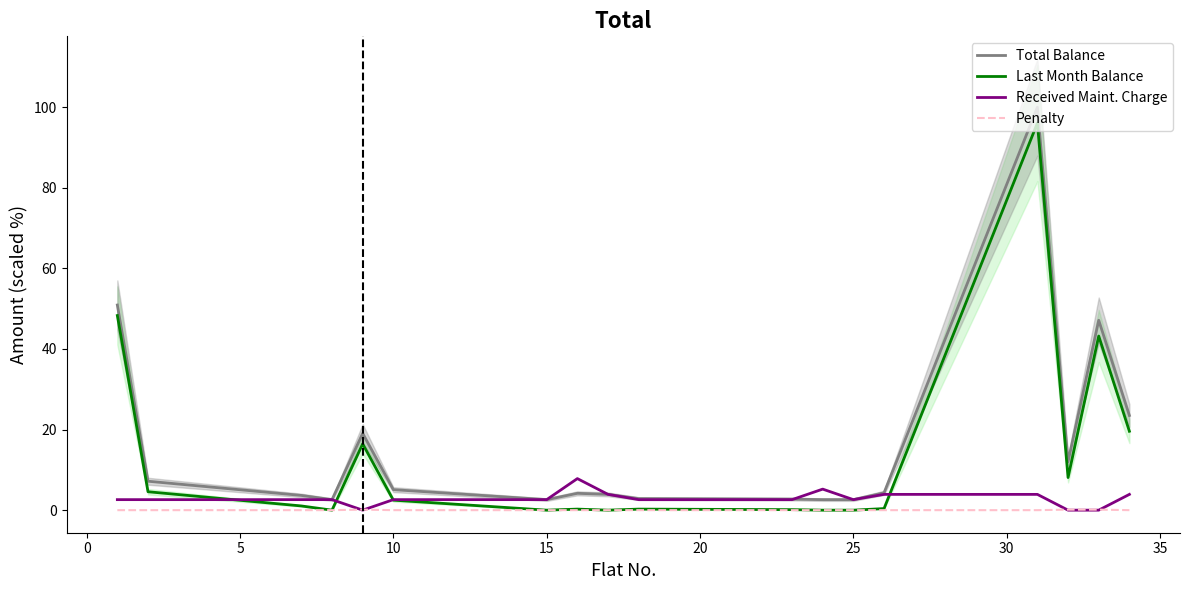

How many values in Last Month Balance are above zero?

13